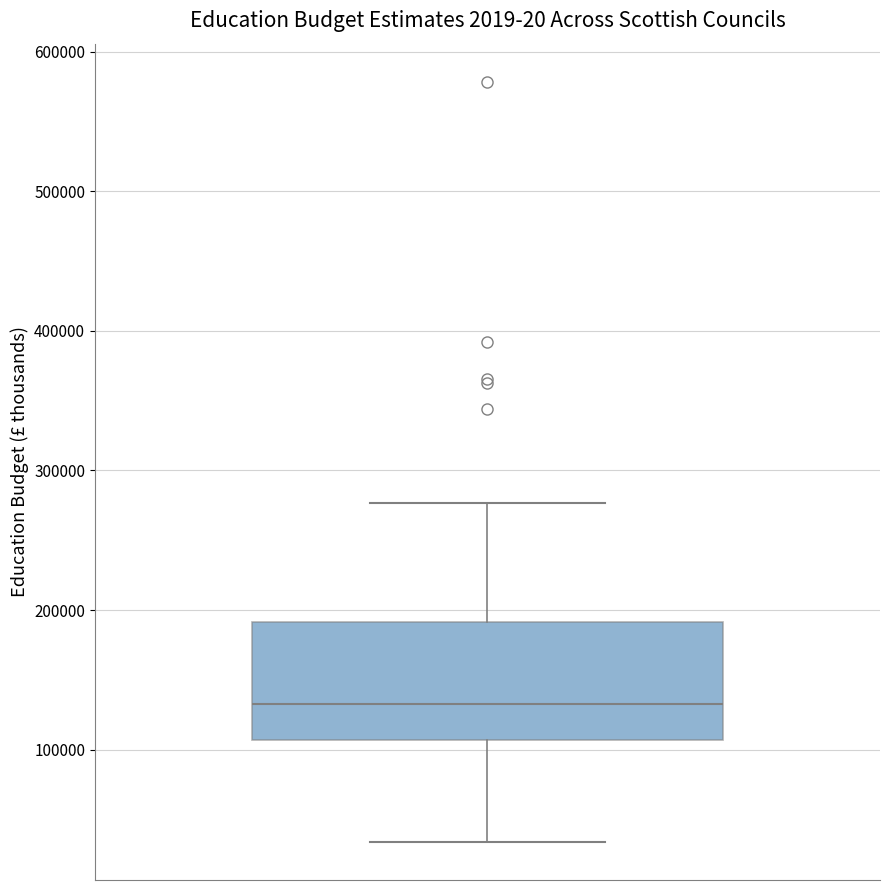

Read this box plot against the y-axis: the position of the median line, the range covered by the box, and the ends of both whiskers. The values are not printed on the chart, so give them approximately, as read against the axis.

median 130000, box 110000 to 190000, whiskers 30000 to 280000